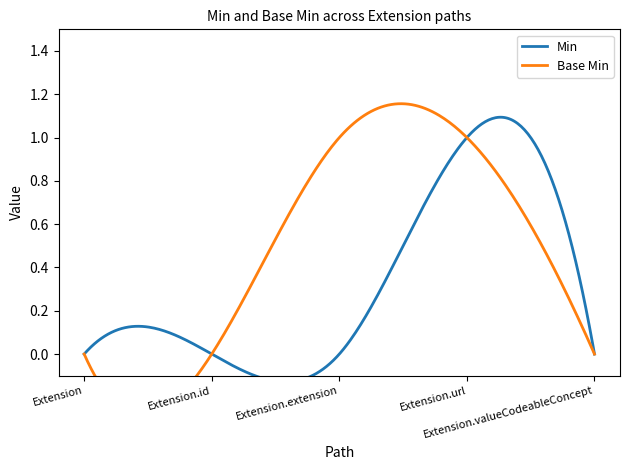

At which label is Base Min closest to 0?

Extension